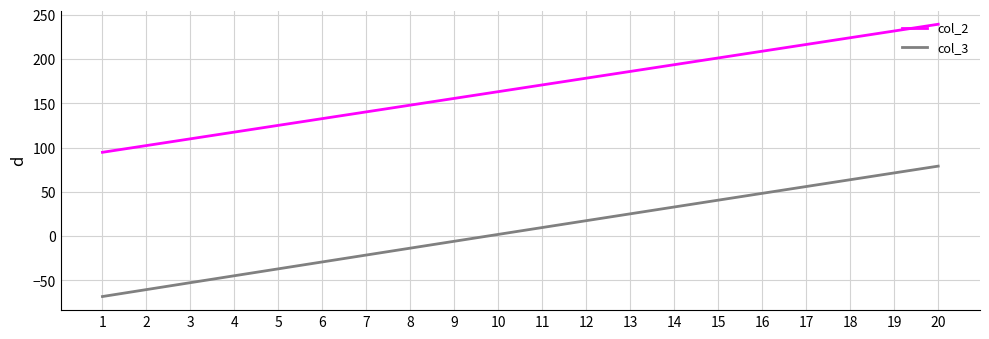

True or false: col_2 has more than 2 interior local peaks.

False